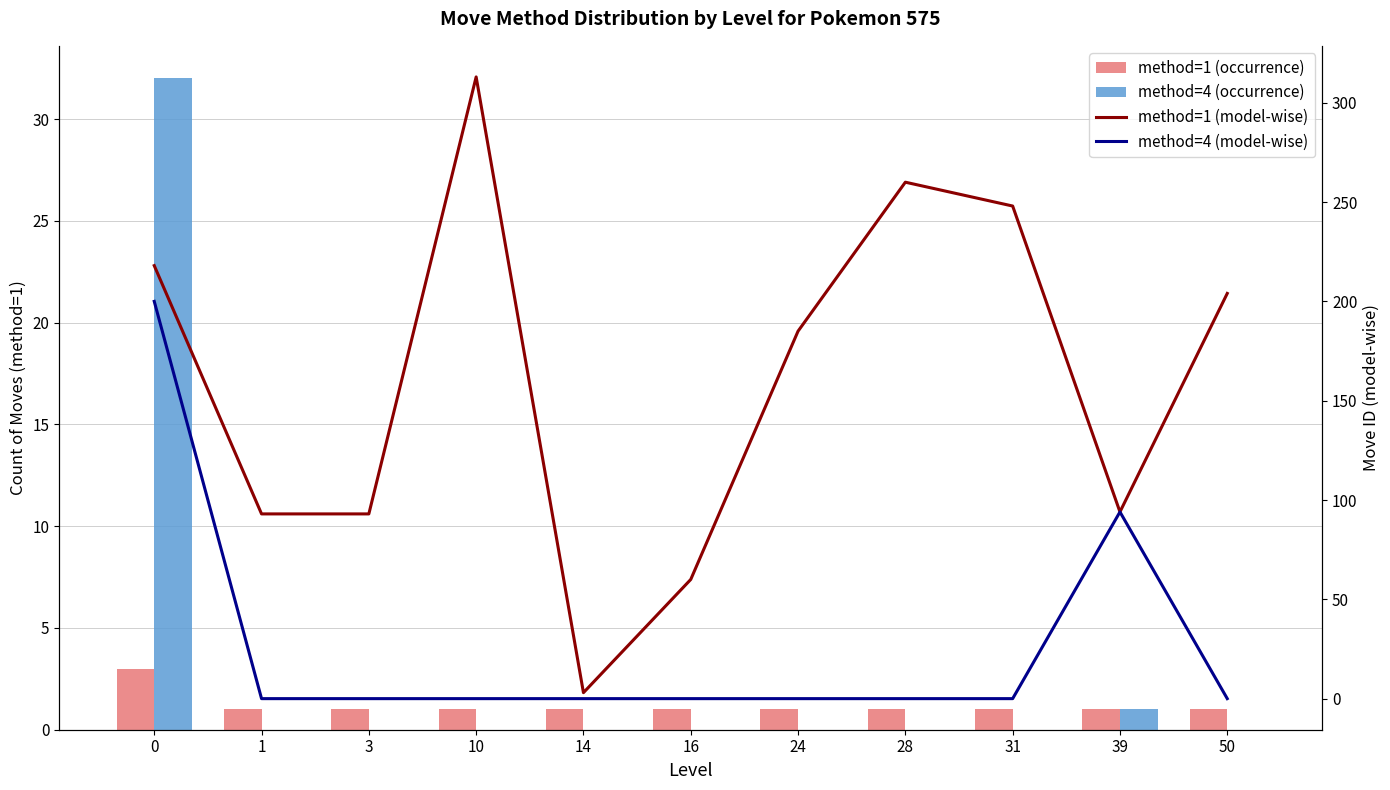

Reading left to right, what are all the values shown in this chart?

method=1 (occurrence): 3	1	1	1	1	1	1	1	1	1	1
method=4 (occurrence): 32	0	0	0	0	0	0	0	0	1	0
method=1 (model-wise): 218	93	93	313	3	60	185	260	248	94	204
method=4 (model-wise): 200	0	0	0	0	0	0	0	0	94	0